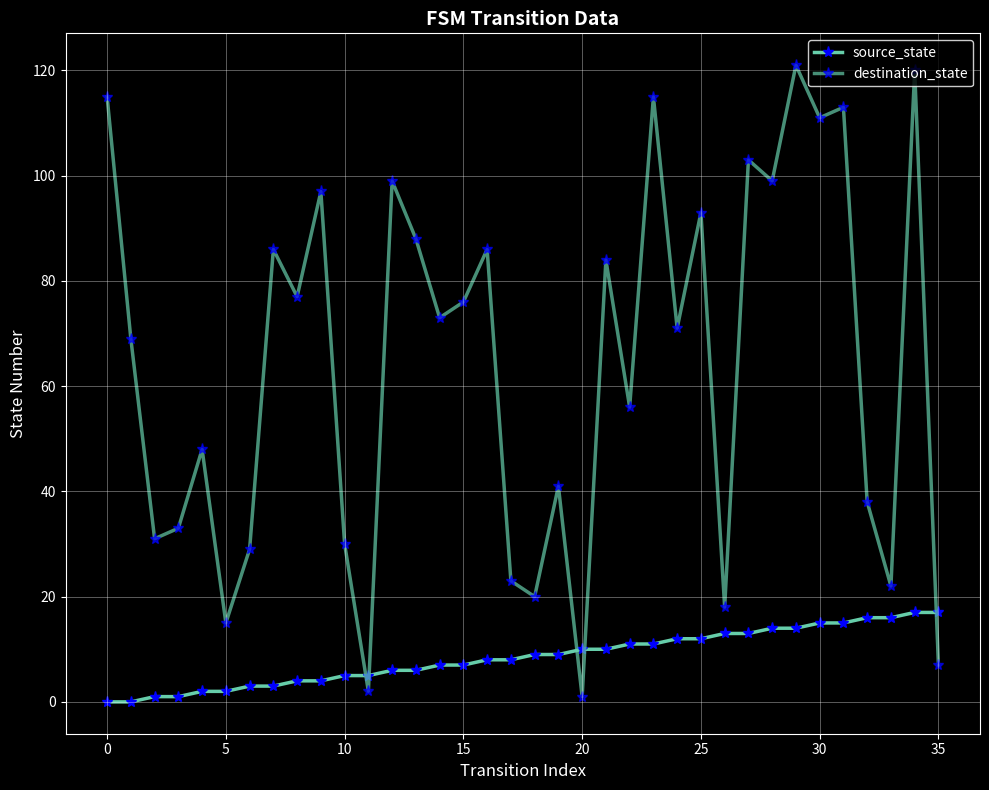

Which series has the largest total across all categories?

destination_state